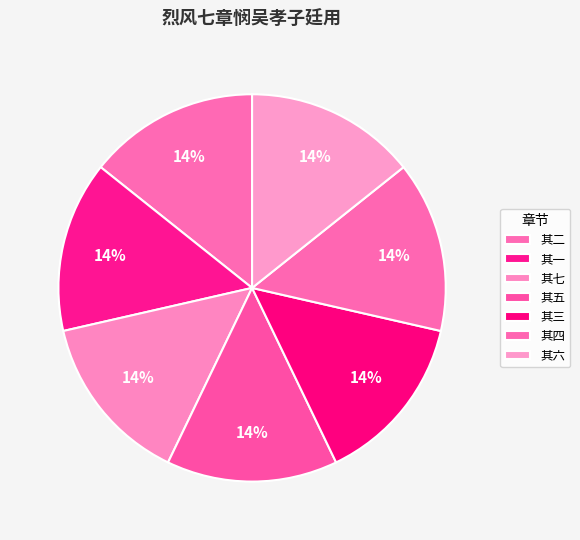

To the nearest percent, what percentage of the pie is 其六?

14%